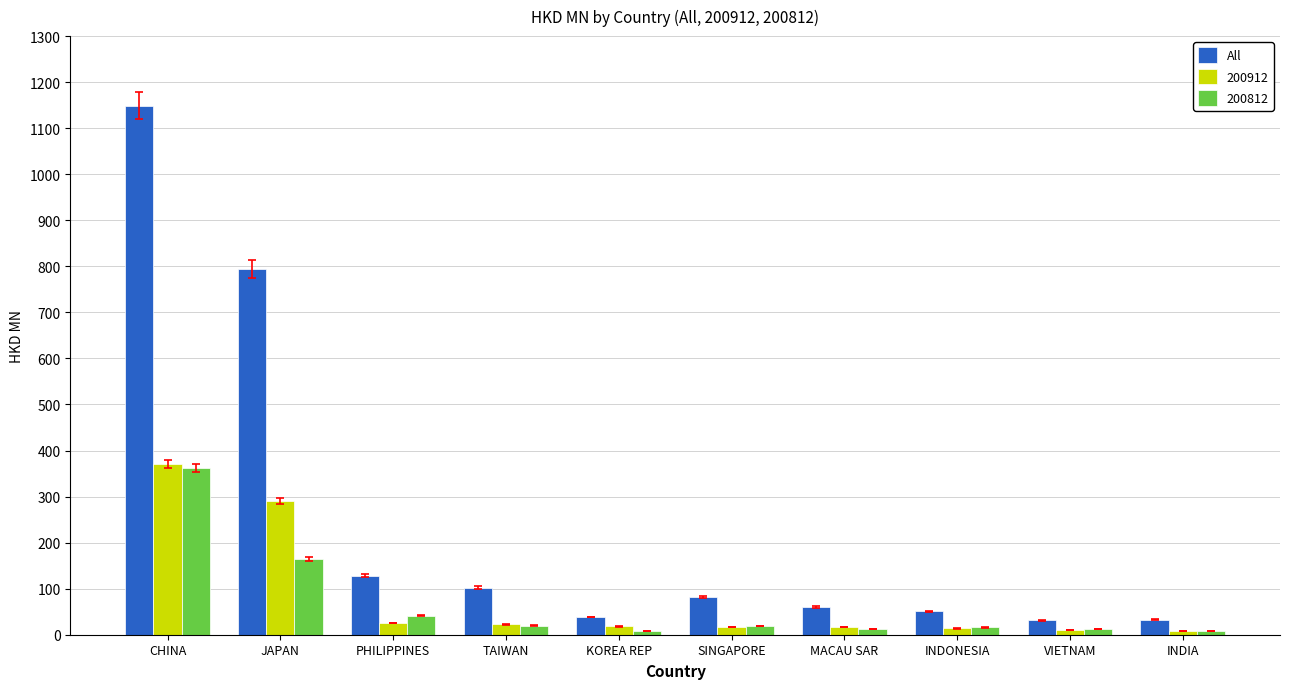

What is the label of the 7th bar from the right?

TAIWAN